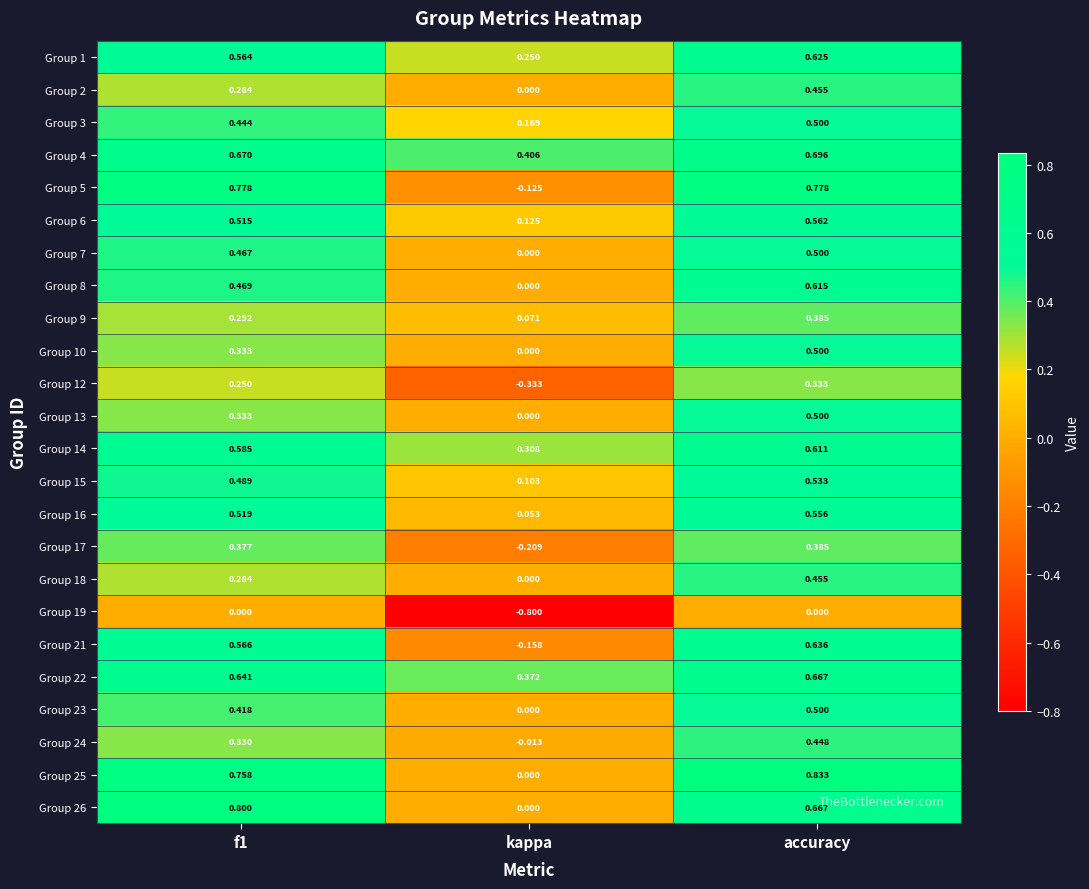

At which label does Group 14 reach its minimum?

kappa